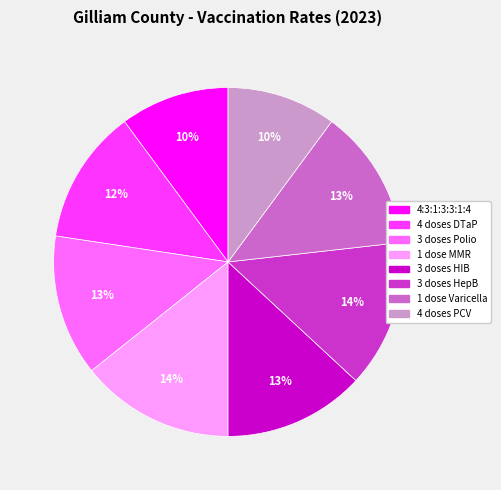

What percentage is the 4 doses PCV slice, to the nearest percent?

10%